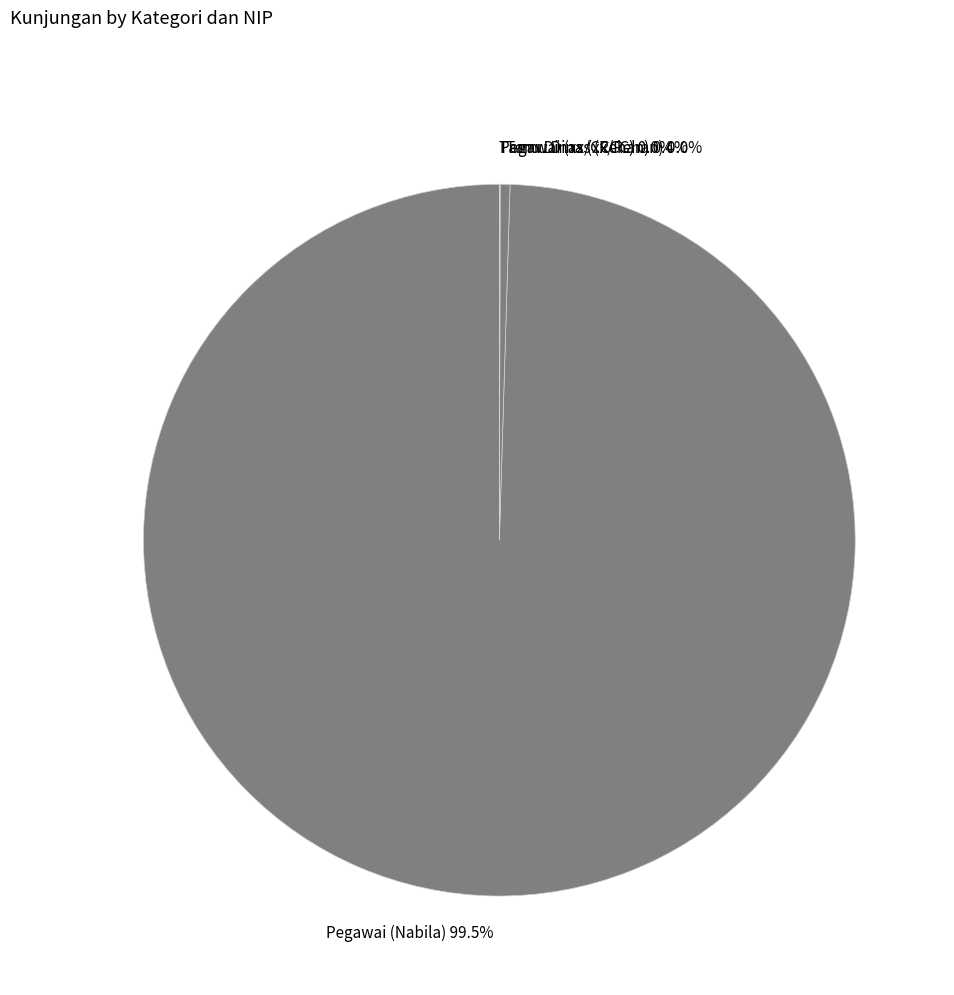

What is the majority slice?

Pegawai (Nabila)